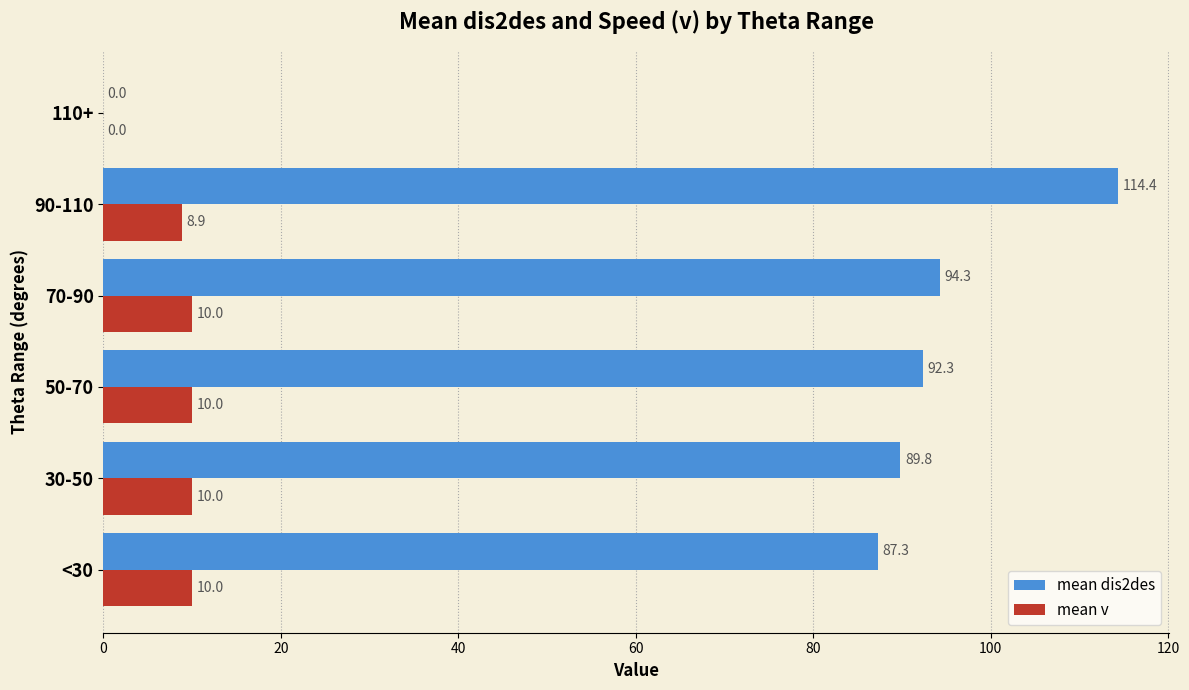

What are all the series names shown in the legend?

mean dis2des, mean v